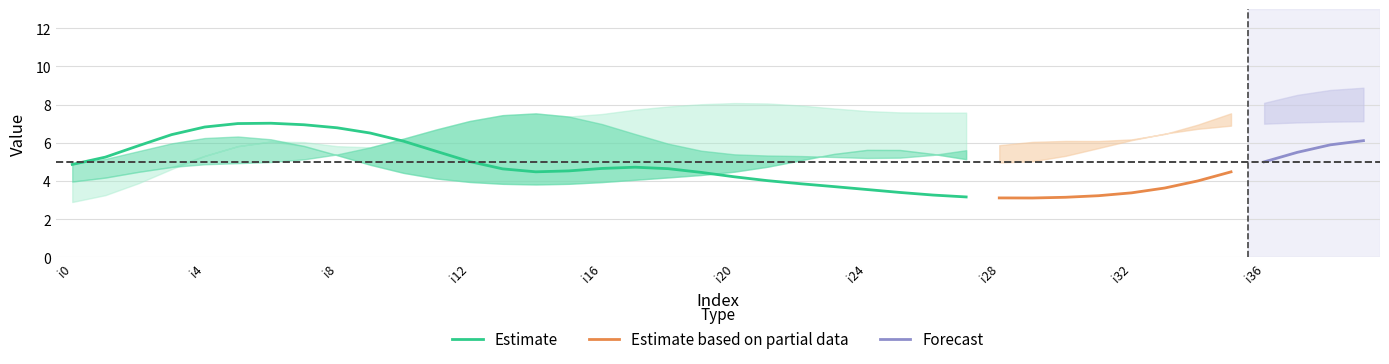

Is it true that Estimate equals 3.6 at i24?

True